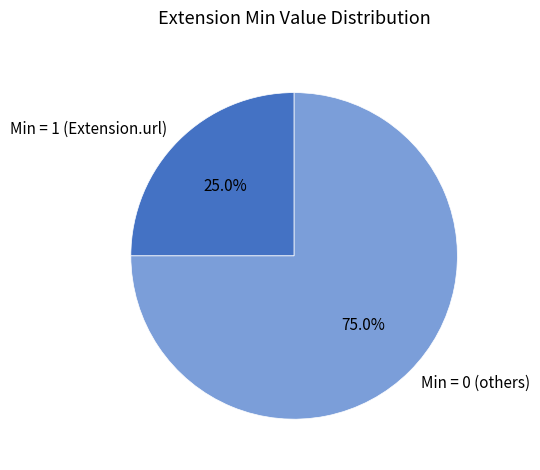

Is there any slice that represents more than half of the pie?

Yes